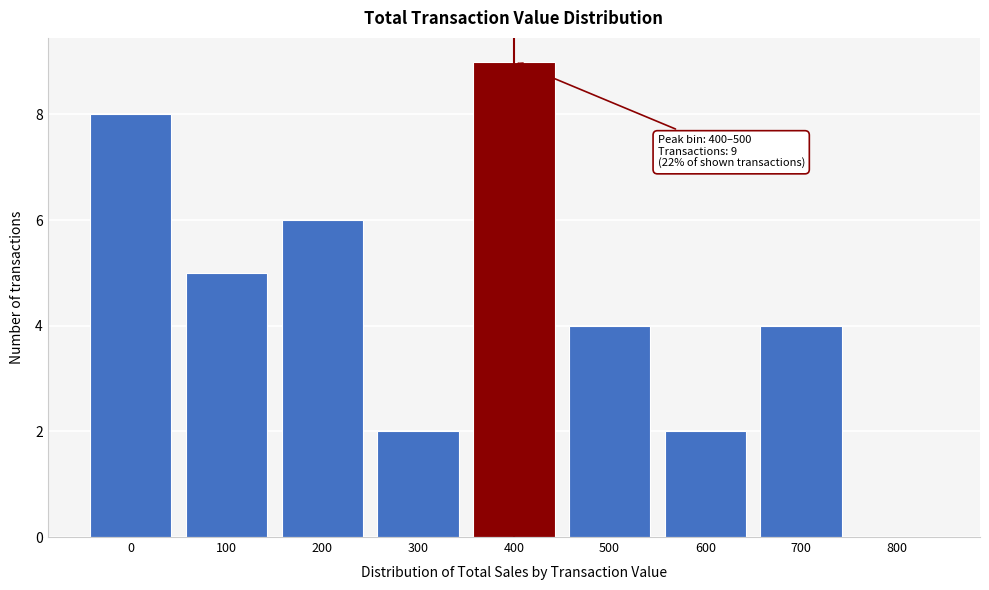

Reading left to right, what are all the values shown in this chart?

0=8	100=5	200=6	300=2	400=9	500=4	600=2	700=4	800=0